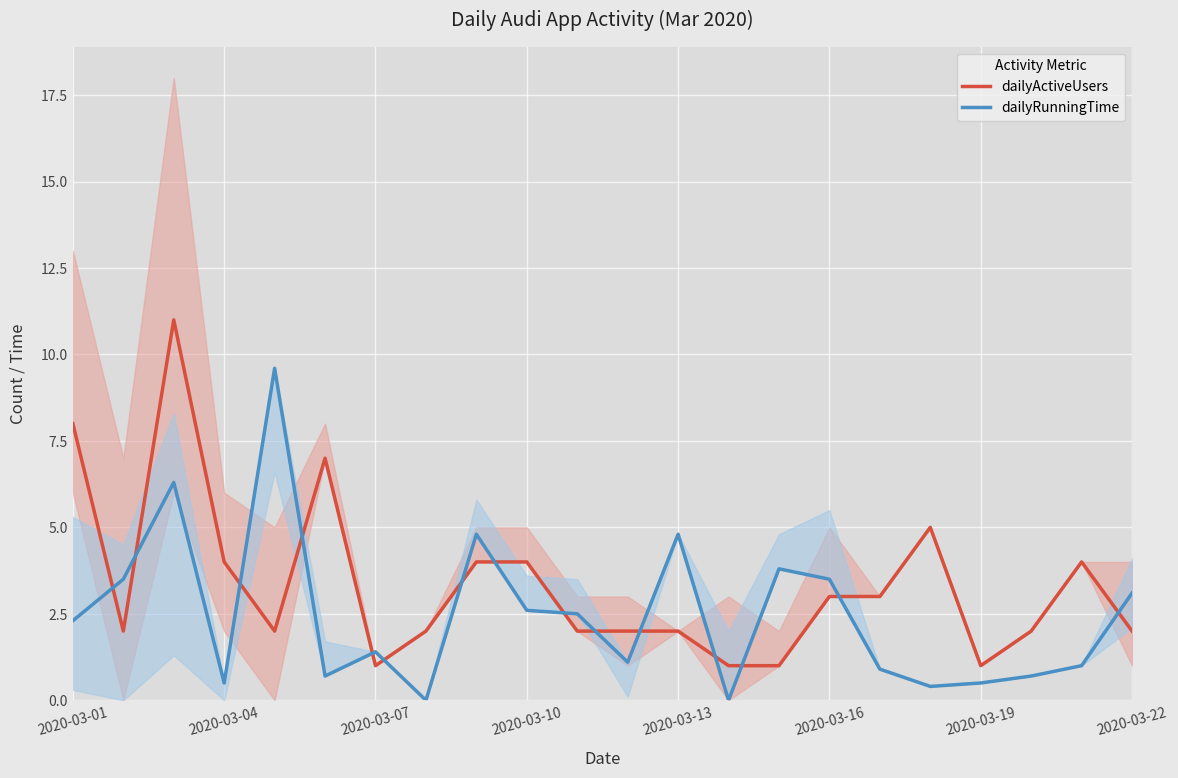

What is the difference between the dailyActiveUsers values at 2020-03-16 and 2020-03-19?

2.0